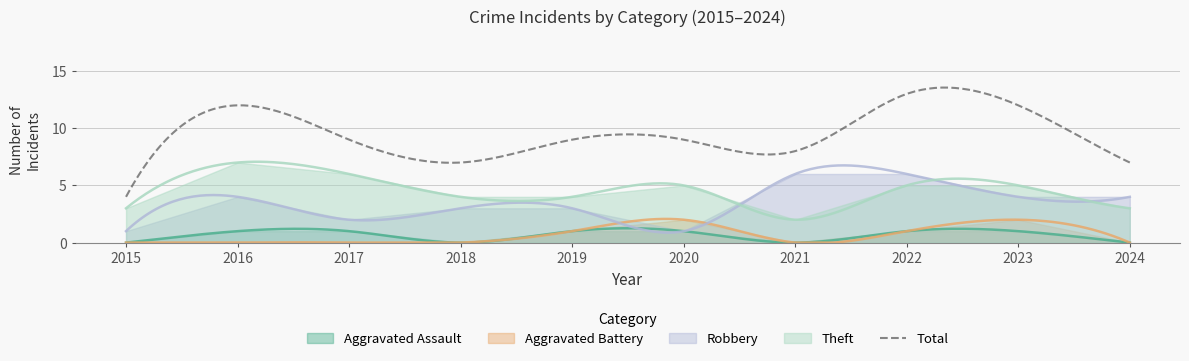

Where is the first local maximum for Aggravated Battery?

2020